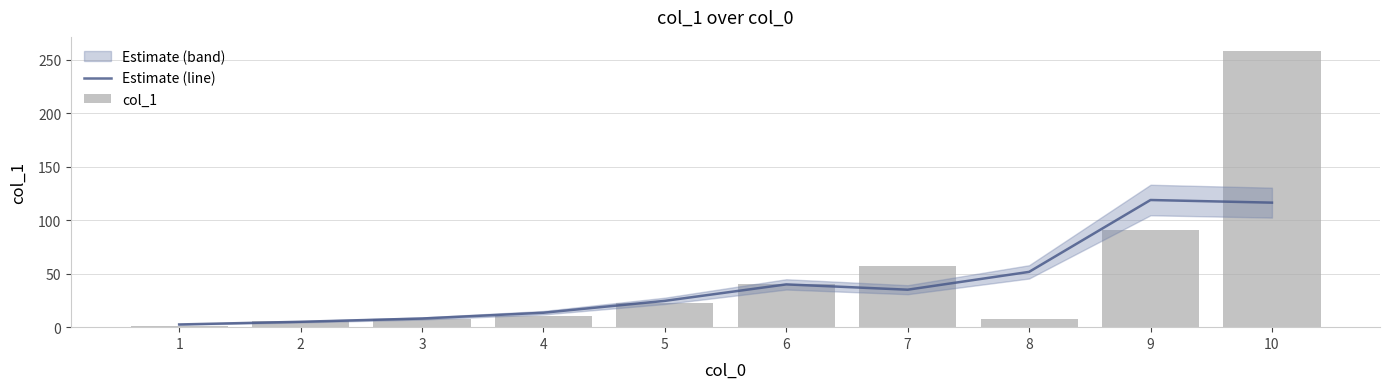

Which series changed the most between 9 and 10?

col_1